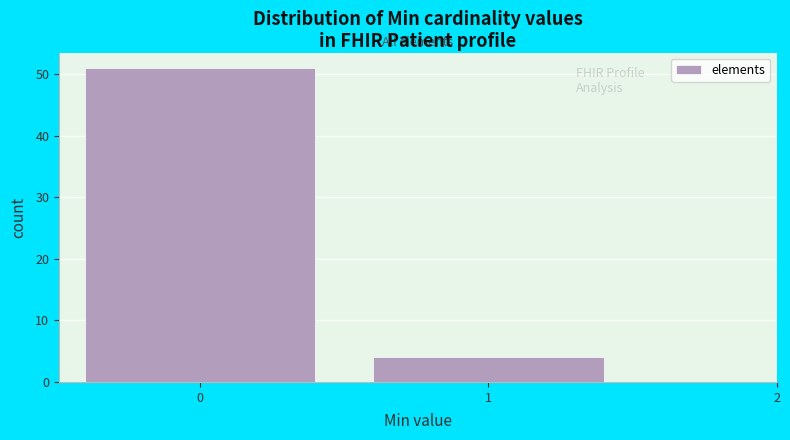

Reading left to right, transcribe this chart: for each bar, give the range it covers on the x-axis and its height. The values are not printed on the chart, so give them approximately, as read against the axis.

-0.5 to 0.5: 51
0.5 to 1.5: 4